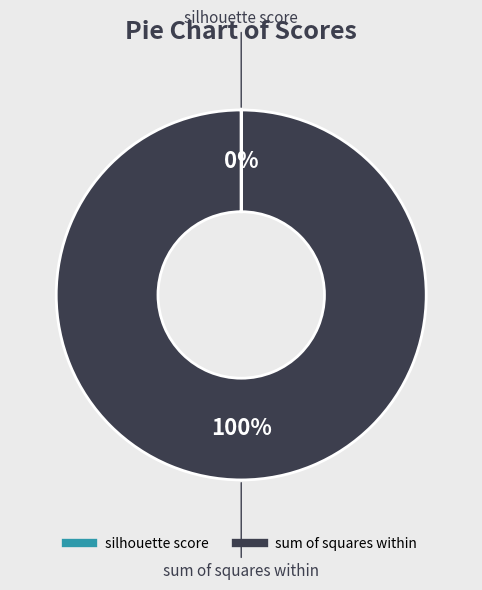

To the nearest percent, what is the average slice percentage?

50%